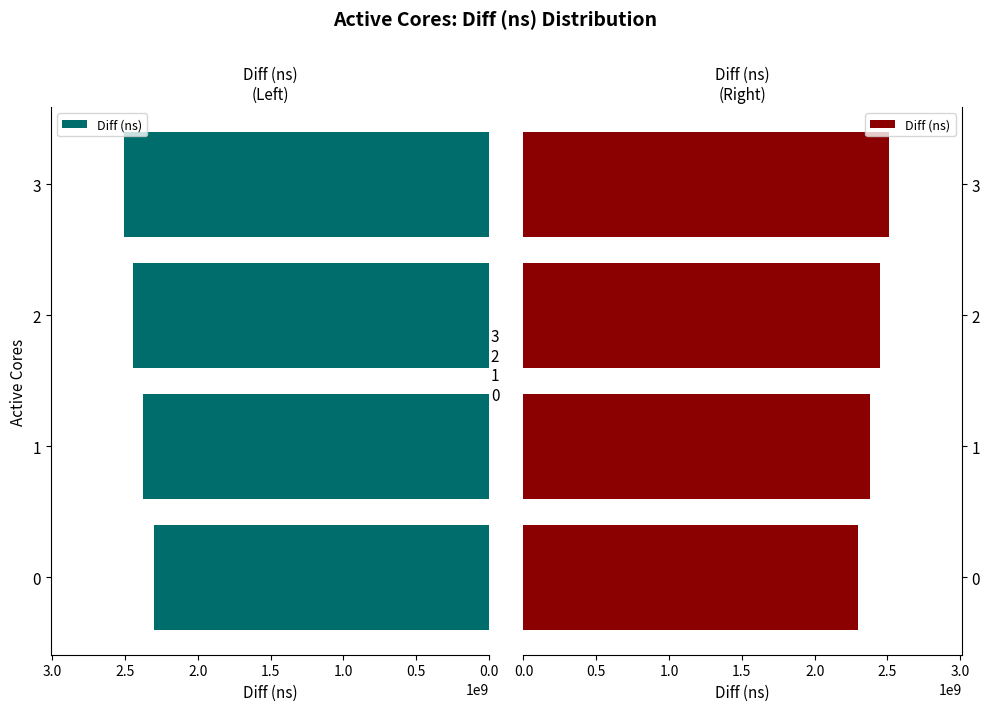

What value does the data have at 1, to the nearest 10?

2378346830